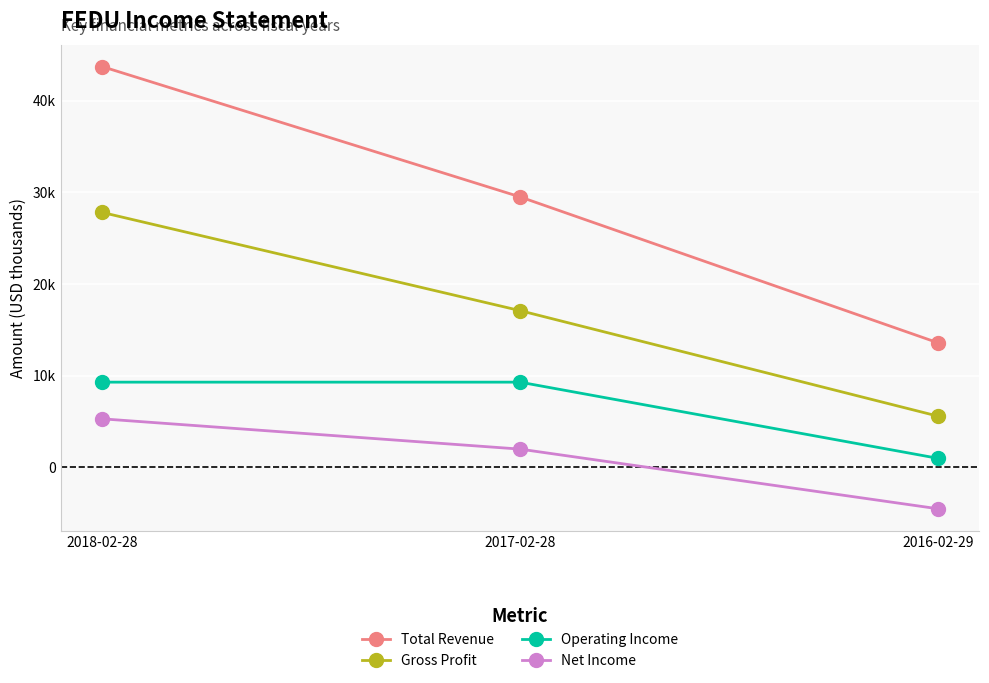

Which has a higher value, 2016-02-29 or 2017-02-28?

2017-02-28